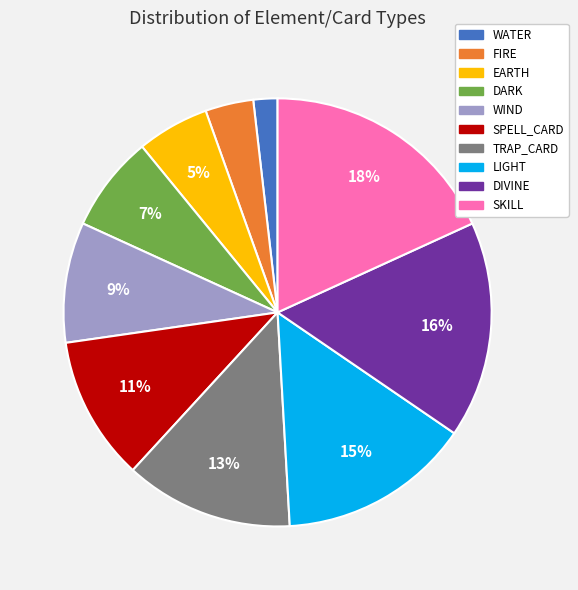

To the nearest percent, what is the average slice percentage?

10%